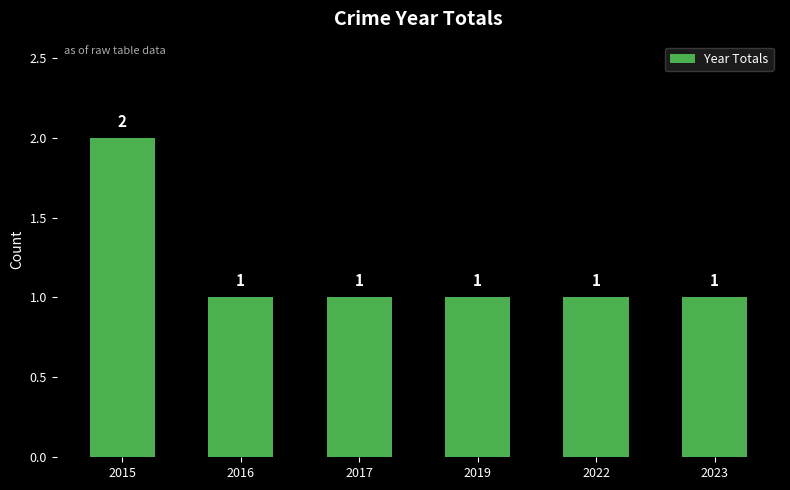

Which category has the highest value across all series?

2015